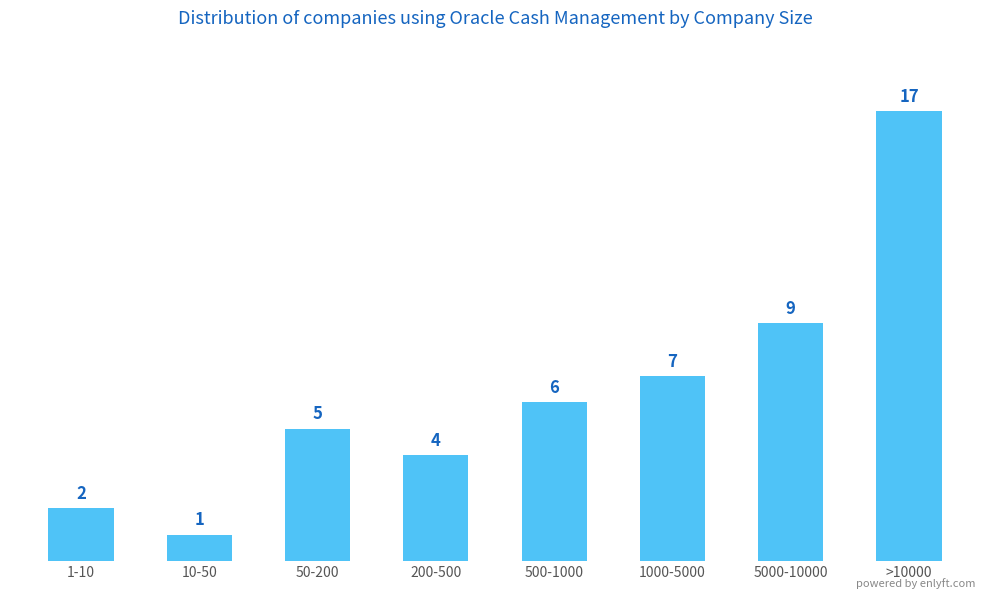

What is the change in value from 1-10 to 5000-10000?

+7